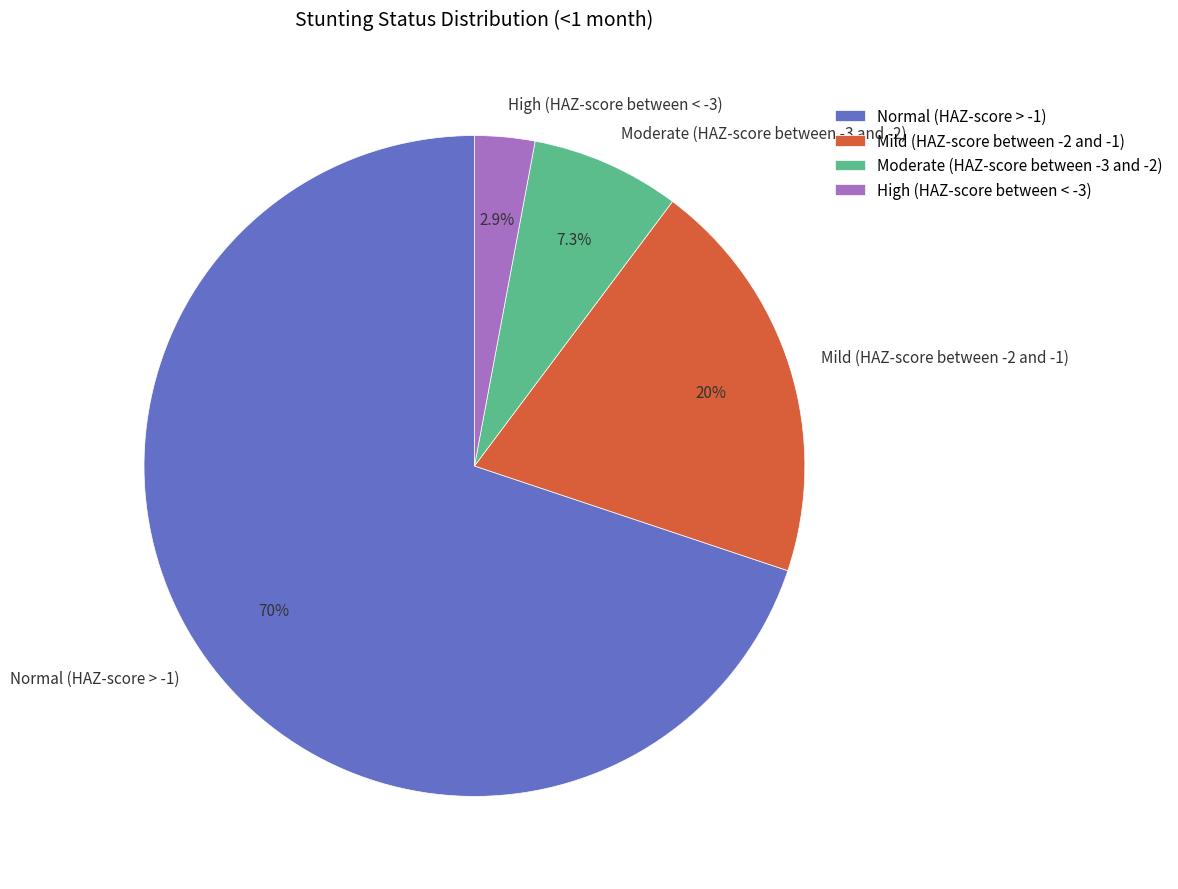

Is High (HAZ-score between < -3) the majority of the pie?

No